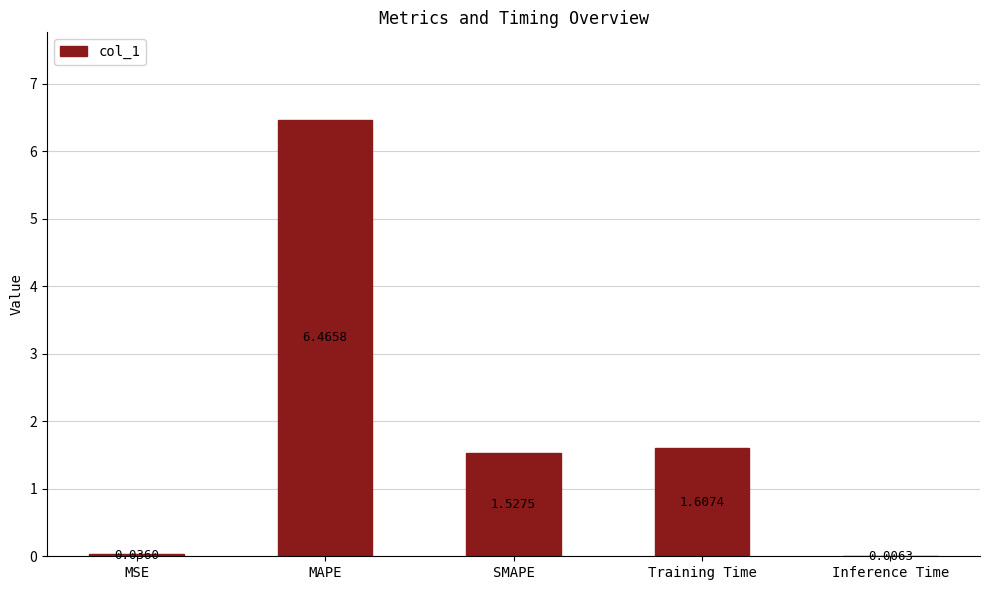

Are the bars horizontal?

No